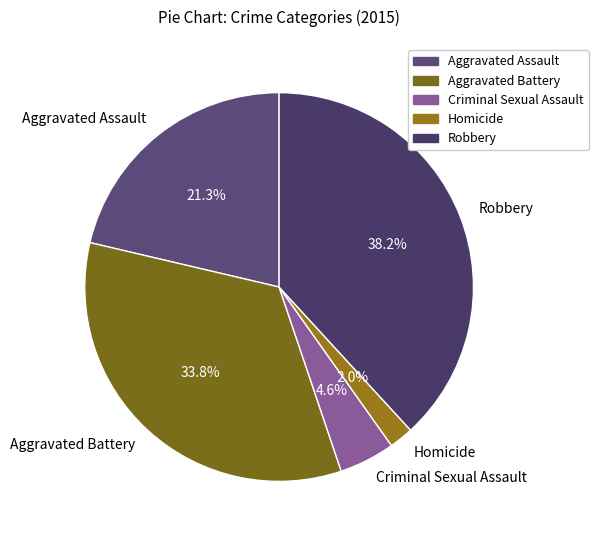

True or false: Homicide accounts for 2% of the total.

True